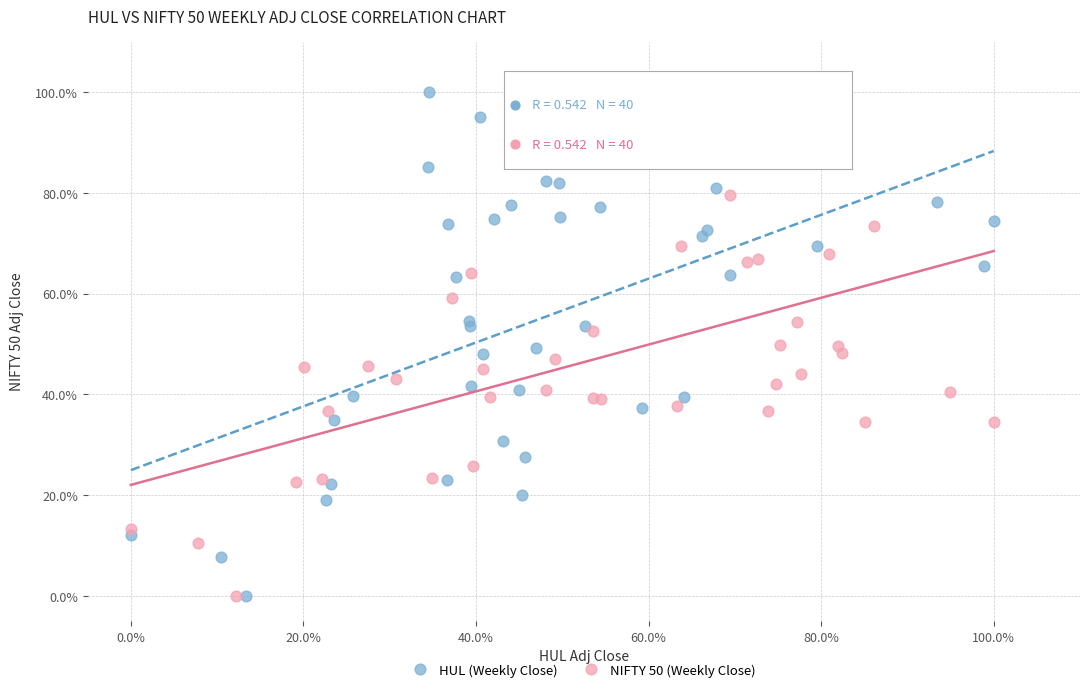

What are all the series names shown in the legend?

HUL (Weekly Close), NIFTY 50 (Weekly Close)